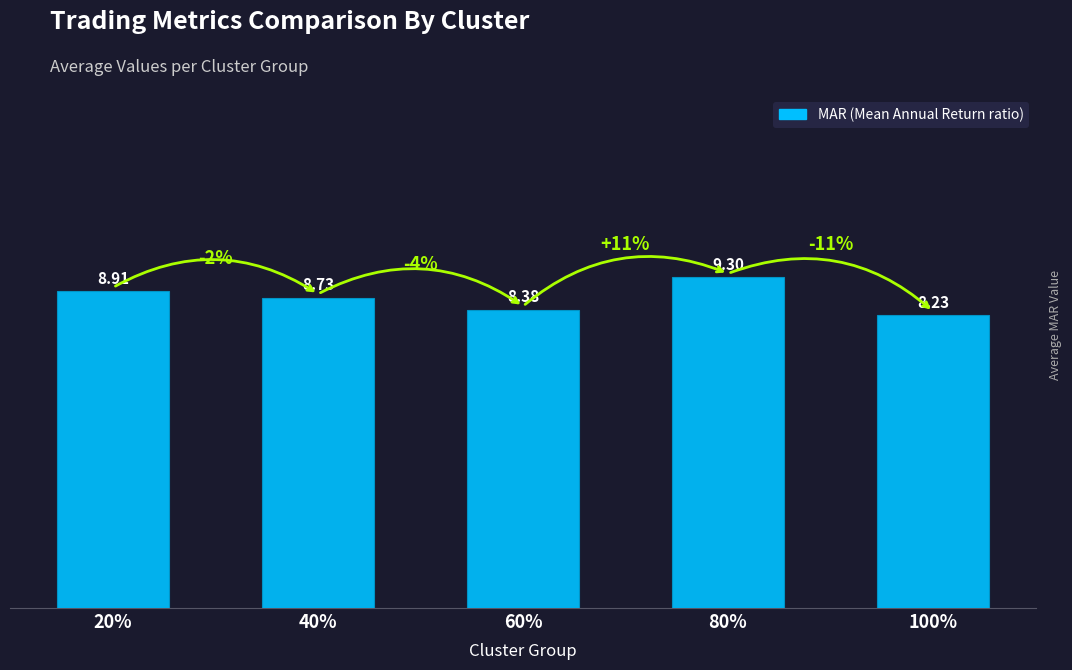

Reading left to right, list all the values displayed in this chart.

20%=8.9	40%=8.7	60%=8.4	80%=9.3	100%=8.2